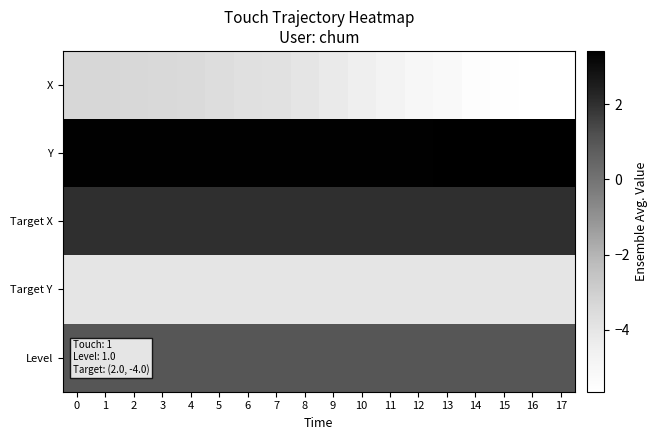

At which category does the chart reach its minimum across all series?

17